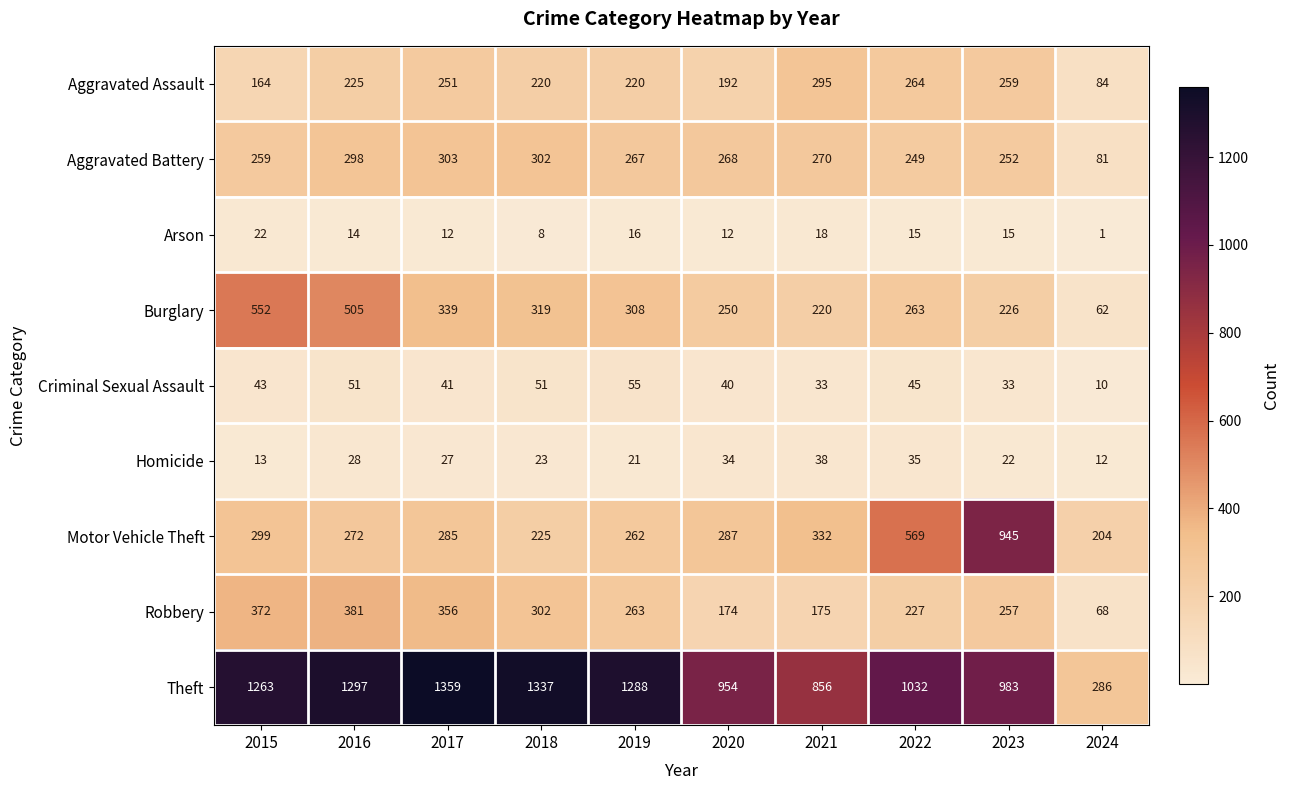

The value of Aggravated Assault at 2022 is 264. True or false?

True